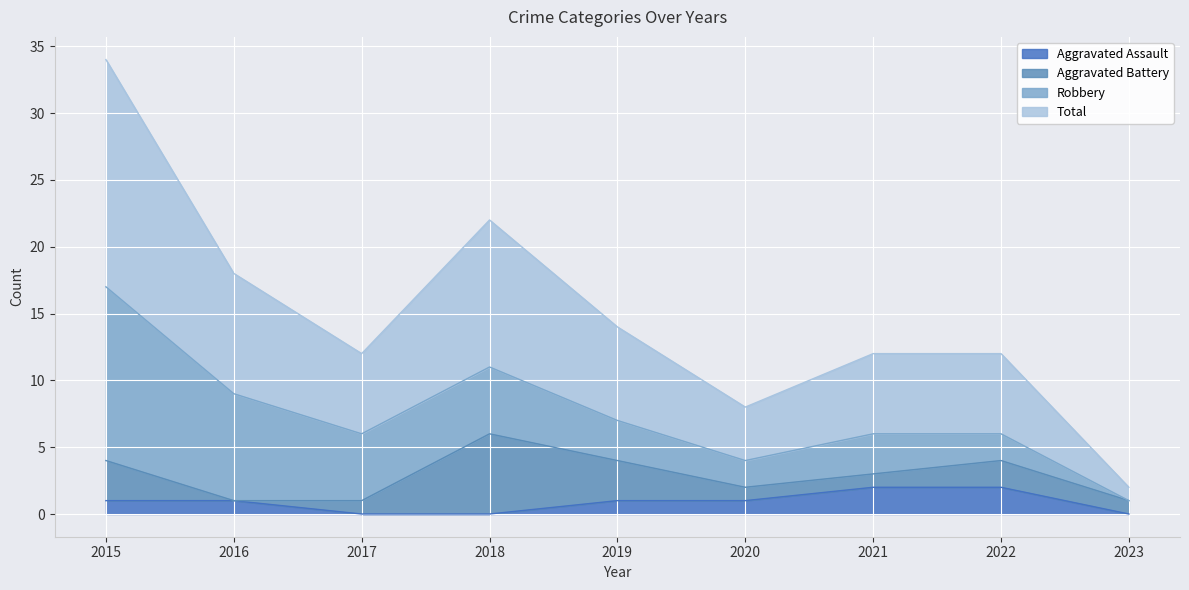

How many data points in Total are above 6?

4